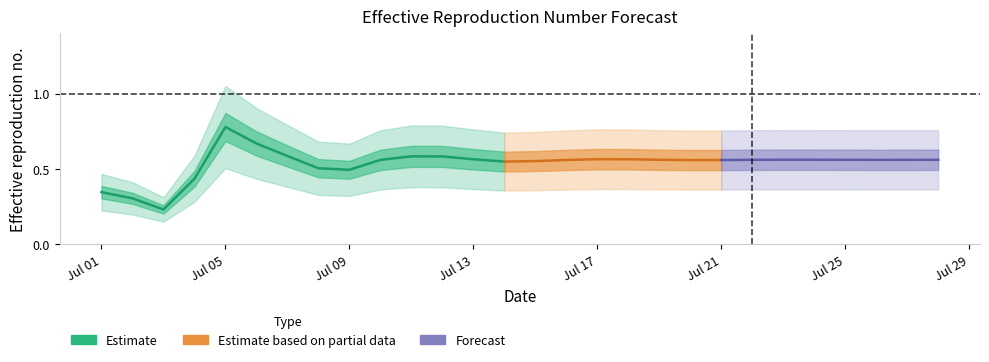

List the labels in order of value, smallest first.

2024-07-03, 2024-07-02, 2024-07-01, 2024-07-04, 2024-07-09, 2024-07-08, 2024-07-14, 2024-07-15, 2024-07-20, 2024-07-21, 2024-07-16, 2024-07-10, 2024-07-26, 2024-07-27, 2024-07-22, 2024-07-28, 2024-07-25, 2024-07-19, 2024-07-24, 2024-07-23, 2024-07-13, 2024-07-18, 2024-07-17, 2024-07-12, 2024-07-11, 2024-07-07, 2024-07-06, 2024-07-05